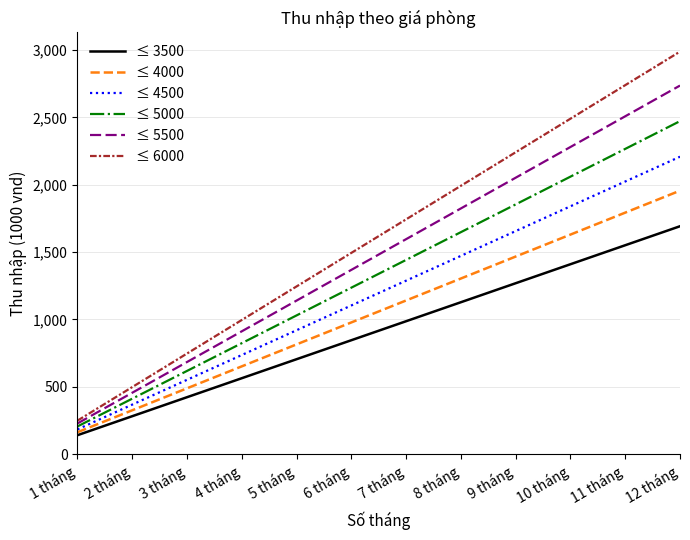

True or false: ≤ 3500 and ≤ 5500 intersect in this chart.

False